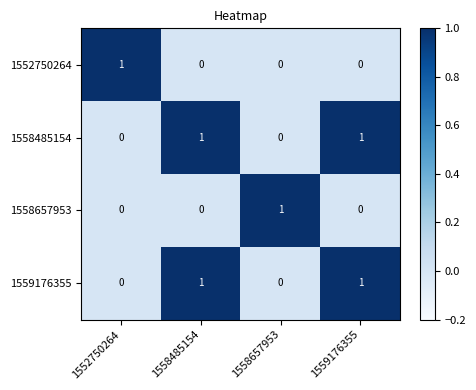

At which label does 1558657953 reach its peak?

1558657953